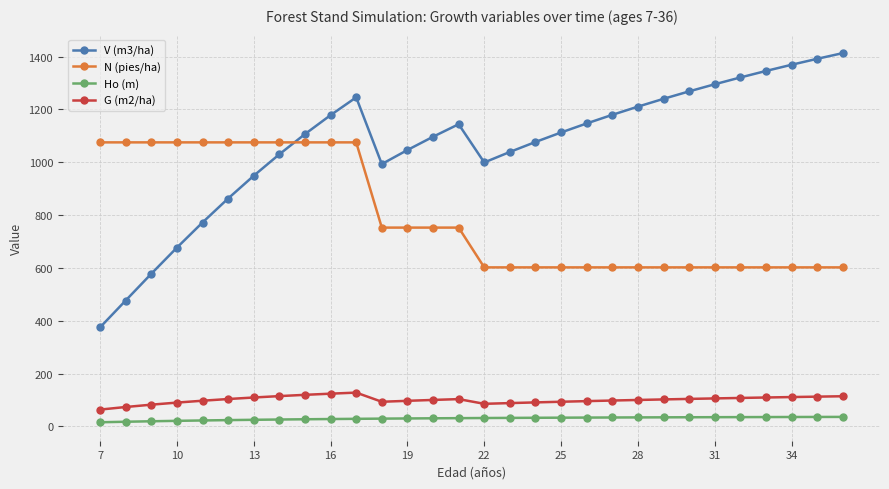

How many lines are shown in the chart?

4